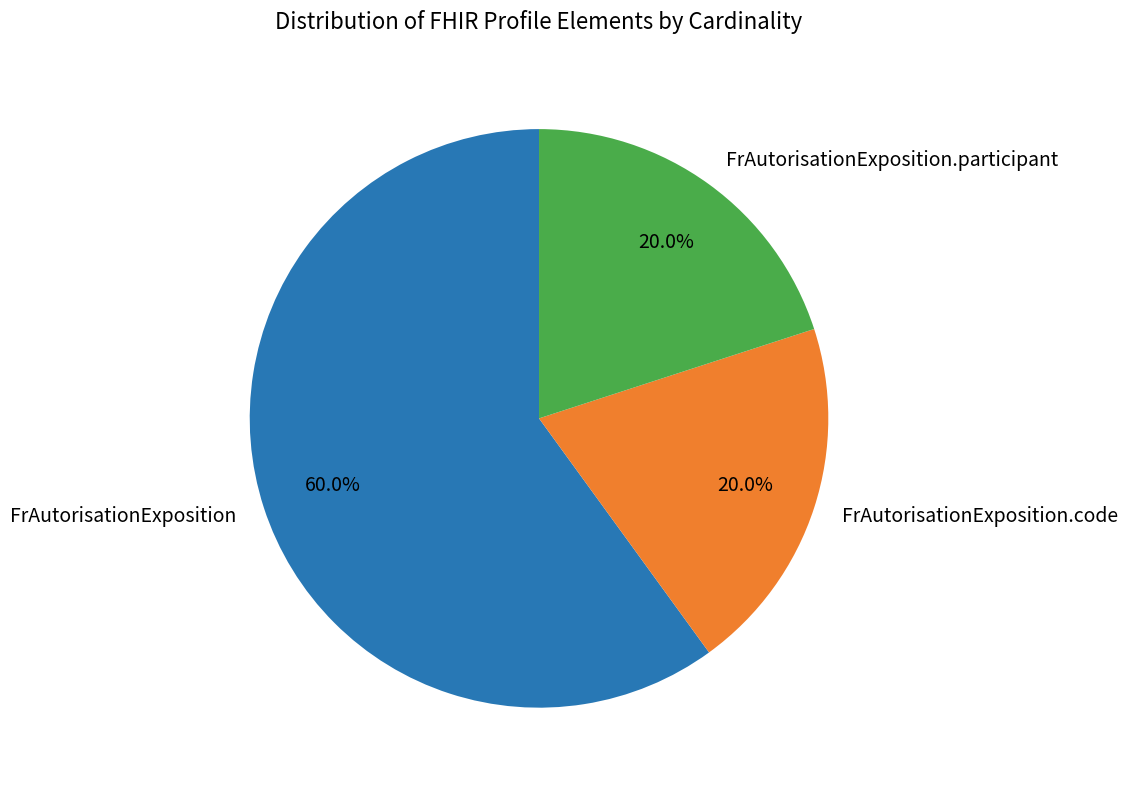

Combined, do FrAutorisationExposition and FrAutorisationExposition.participant account for over 50%?

Yes